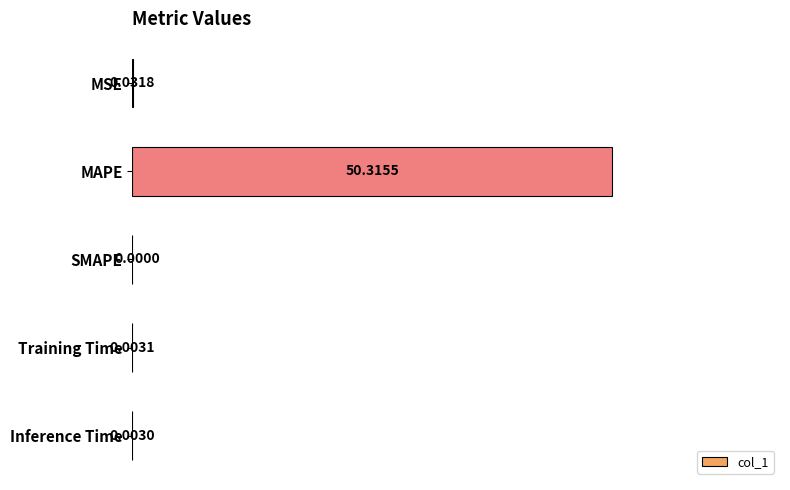

What is the sum of the values at MAPE and MSE?

50.3